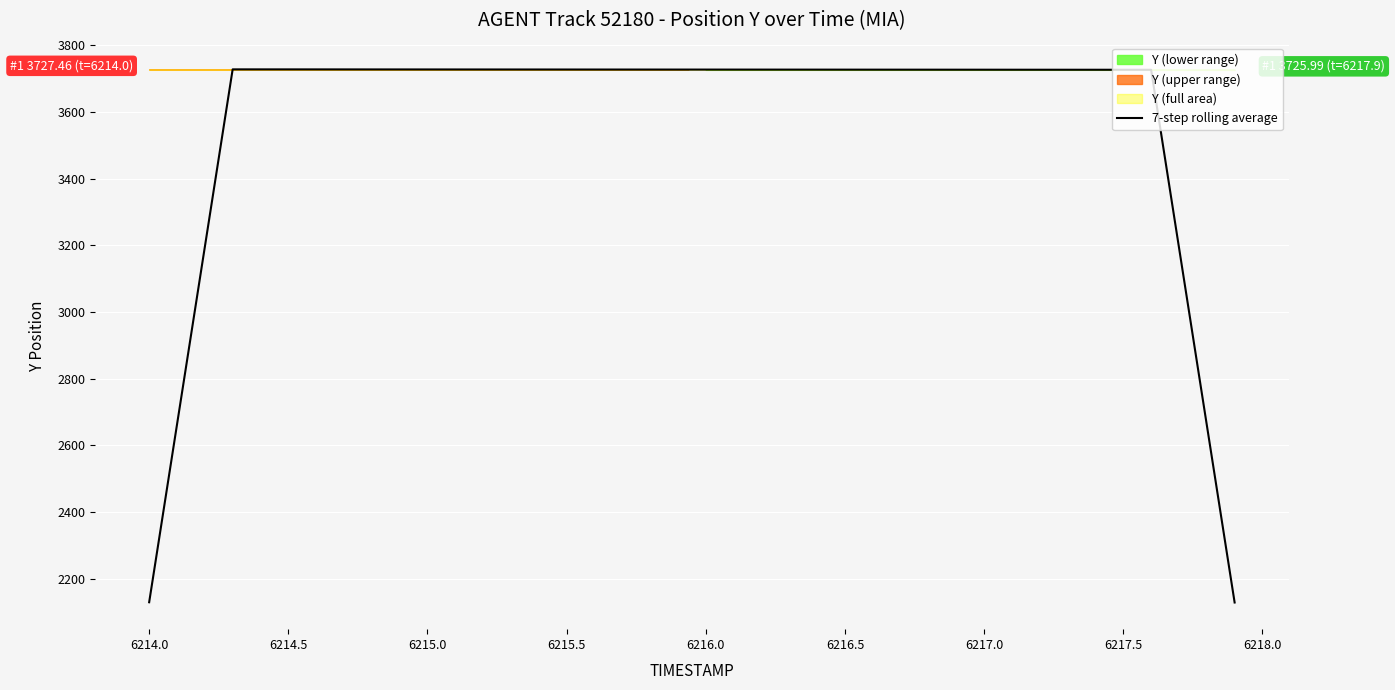

Is it true that 7-step rolling average equals 1588.7 at 6214.5?

False